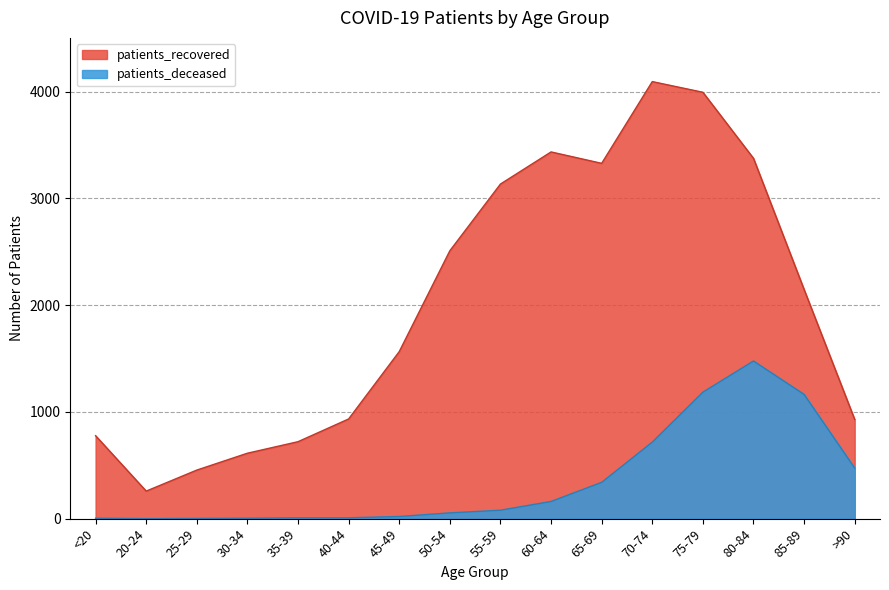

True or false: patients_deceased and patients_recovered intersect in this chart.

False